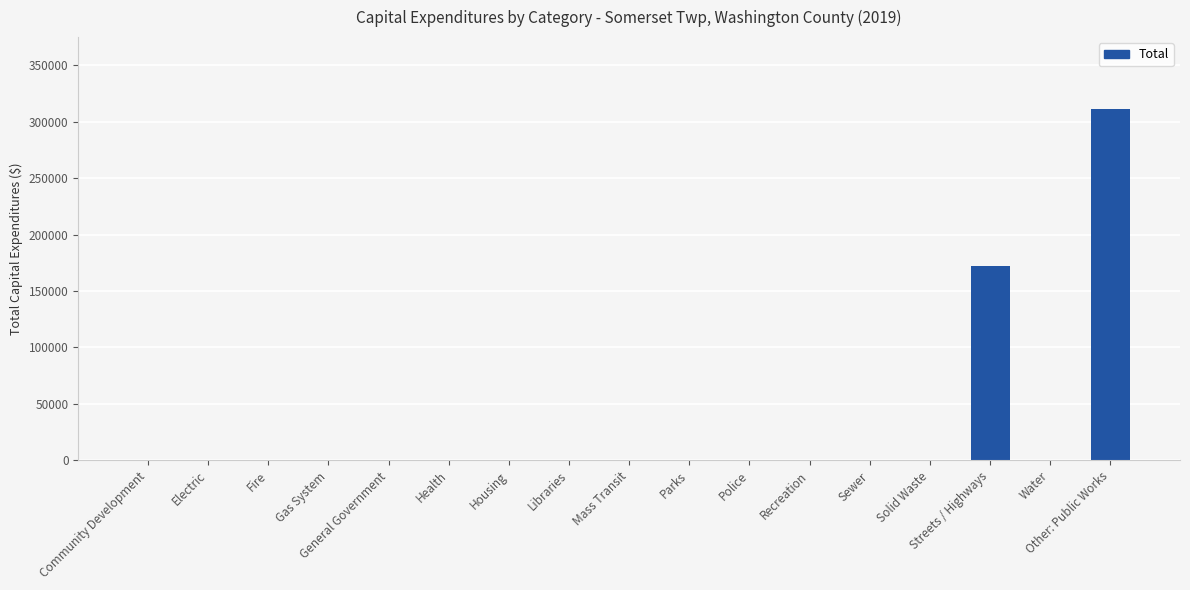

The chart shows a value of -109010 at General Government. True or false?

False